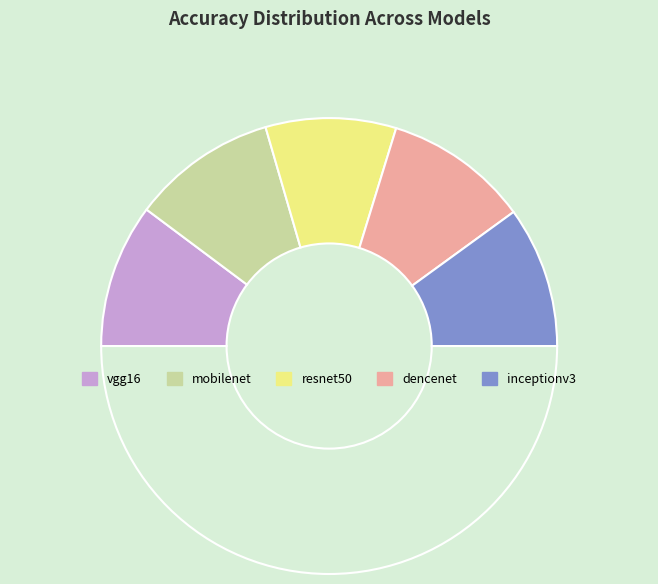

Count the number of slices in the pie.

6